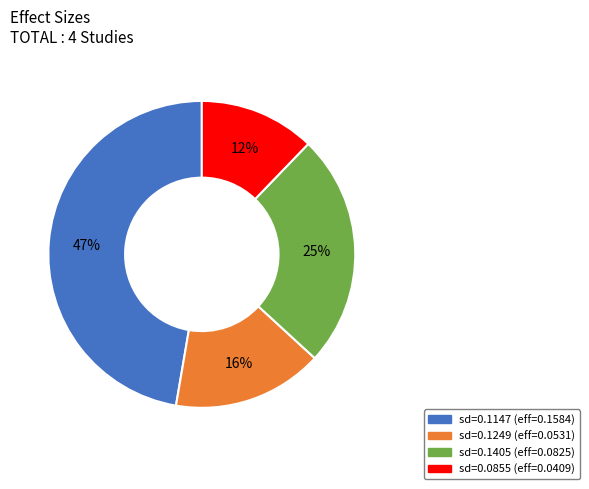

Count the number of slices in the pie.

4